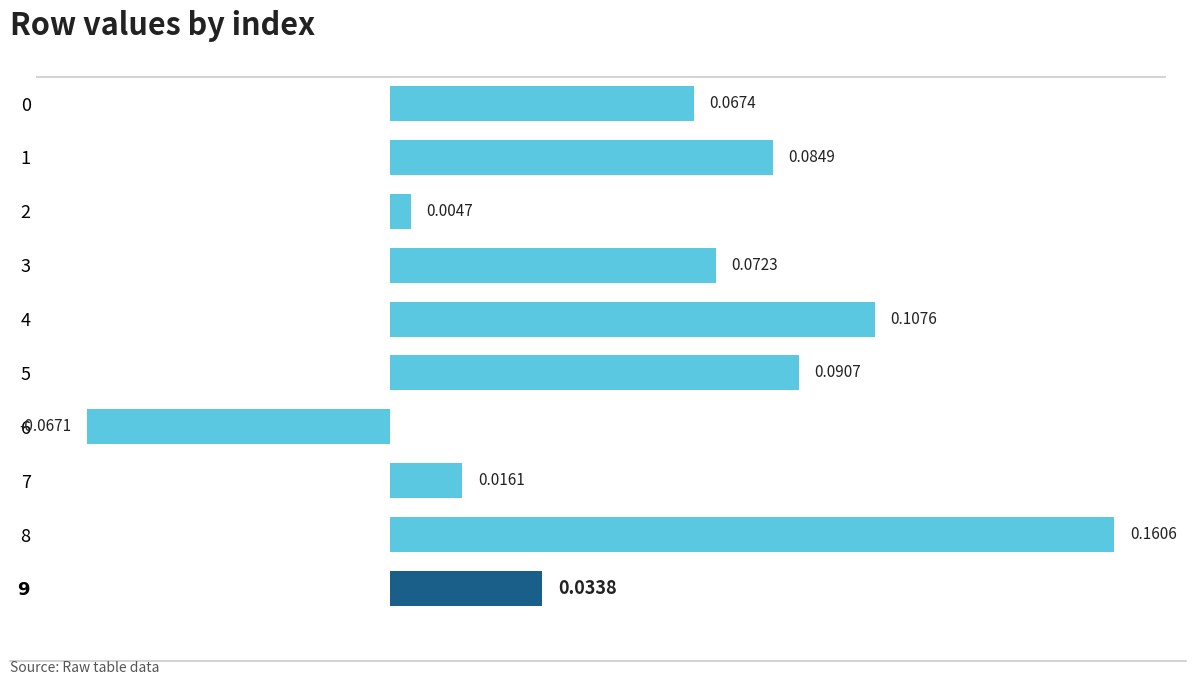

What is the change in value from 2 to 8?

+0.2